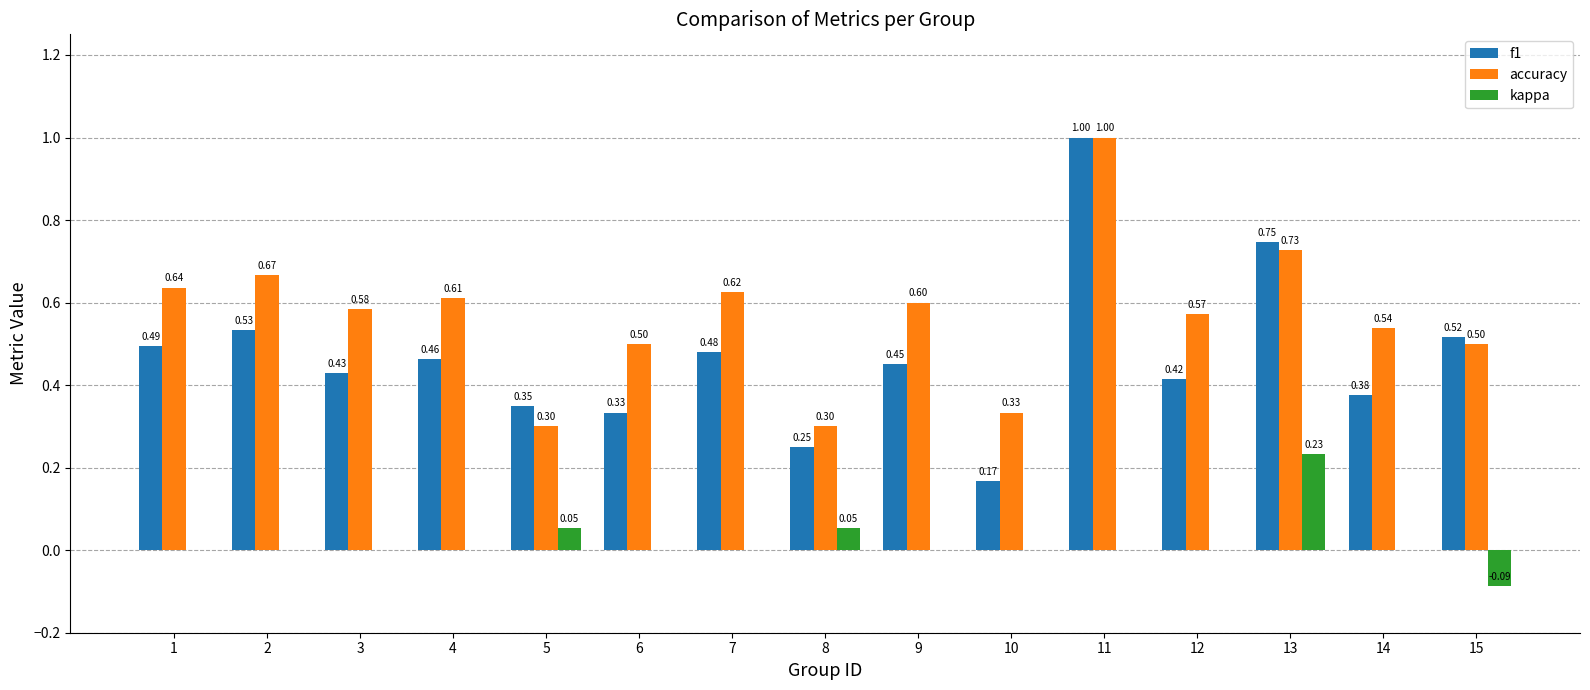

How many data points does each series have?

15